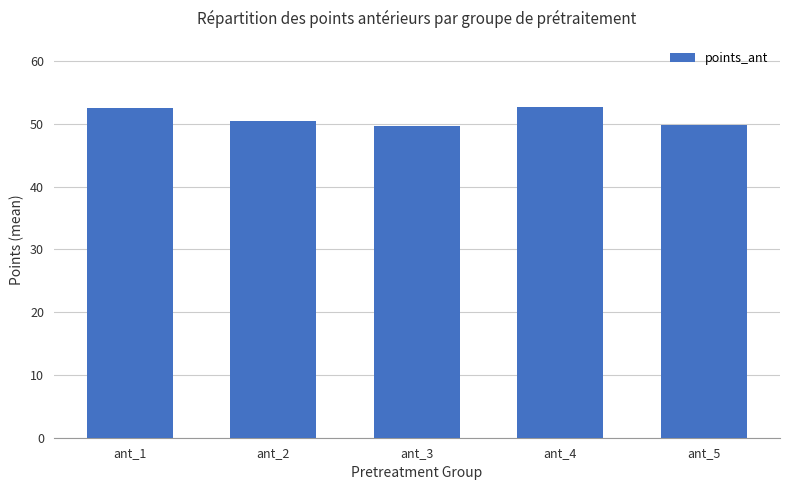

What value does the data have at ant_3?

49.7